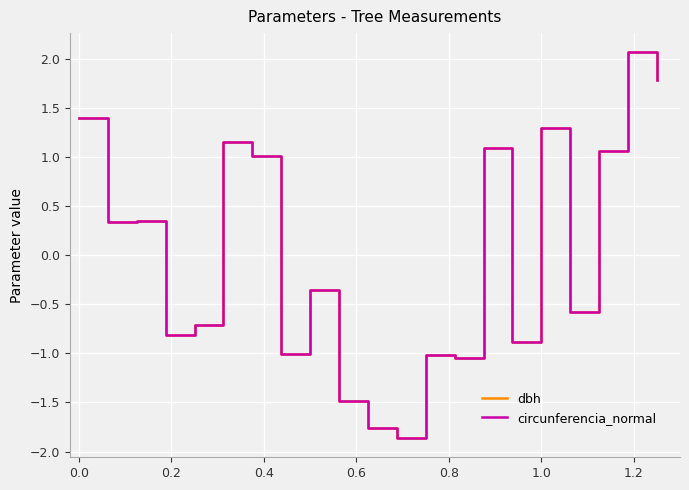

What is the smallest value displayed?

-1.9